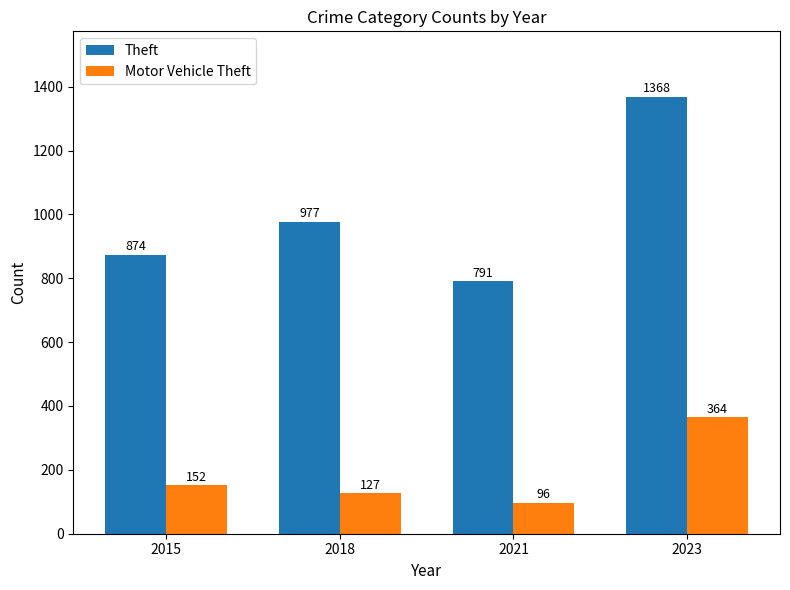

What is the maximum value for Motor Vehicle Theft?

364